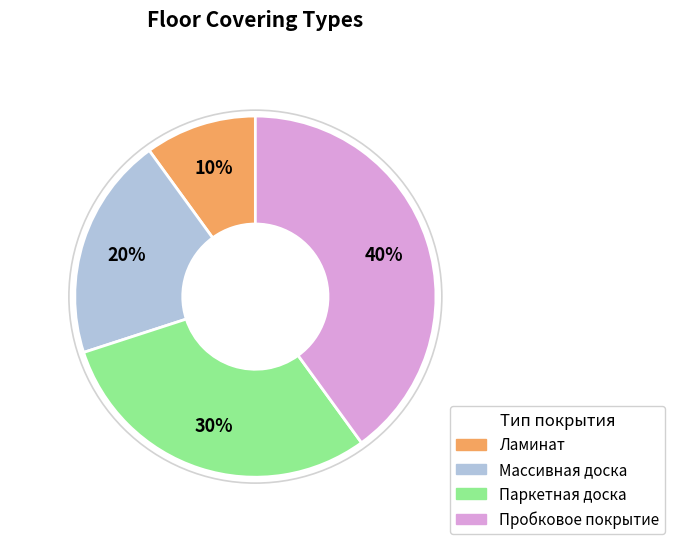

Rank the categories by value from highest to lowest.

Пробковое покрытие, Паркетная доска, Массивная доска, Ламинат